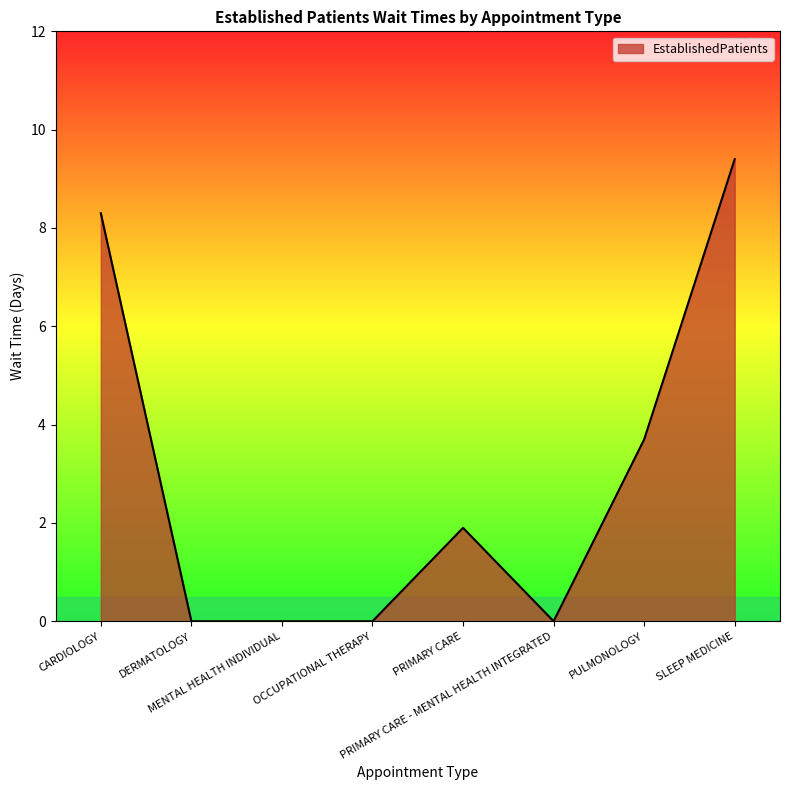

Reading left to right, what are all the values shown in this chart?

CARDIOLOGY=8.3	DERMATOLOGY=0.0	MENTAL HEALTH INDIVIDUAL=0.0	OCCUPATIONAL THERAPY=0.0	PRIMARY CARE=1.9	PRIMARY CARE - MENTAL HEALTH INTEGRATED=0.0	PULMONOLOGY=3.7	SLEEP MEDICINE=9.4